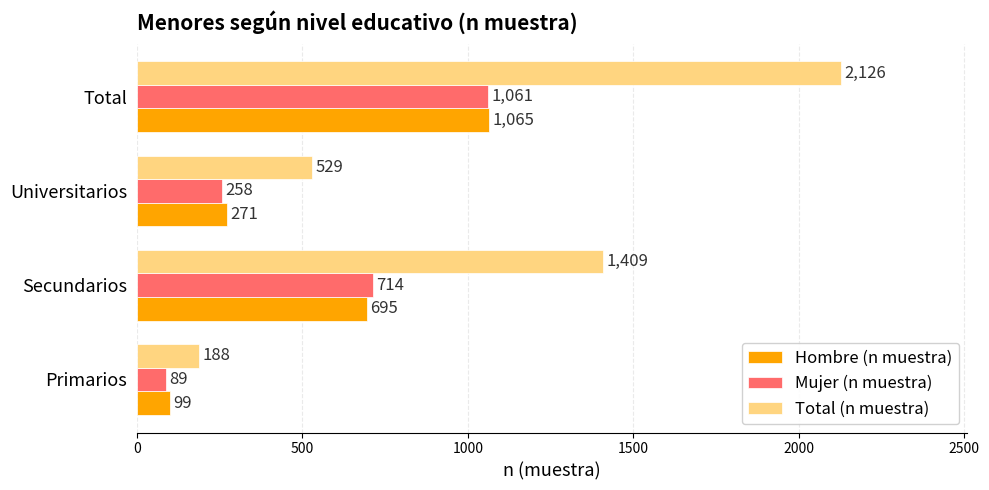

Rank the categories by Mujer (n muestra) value from lowest to highest.

Primarios, Universitarios, Secundarios, Total